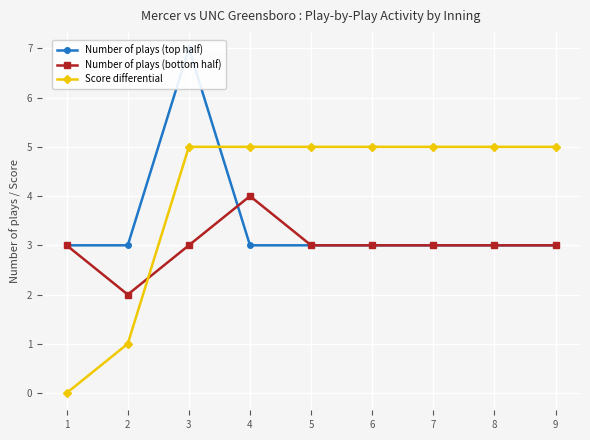

The Number of plays (bottom half) series shows 3 at 5. True or false?

True